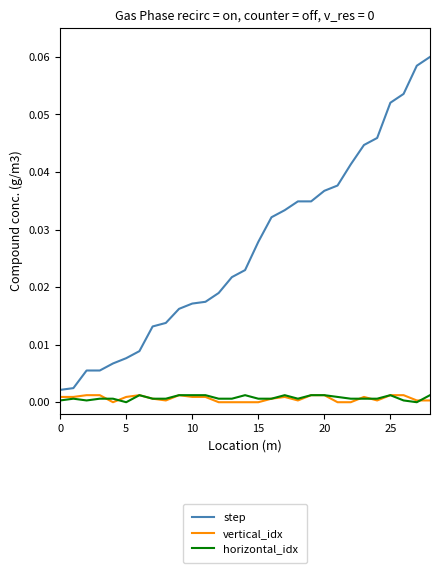

True or false: step and vertical_idx cross at least once.

False